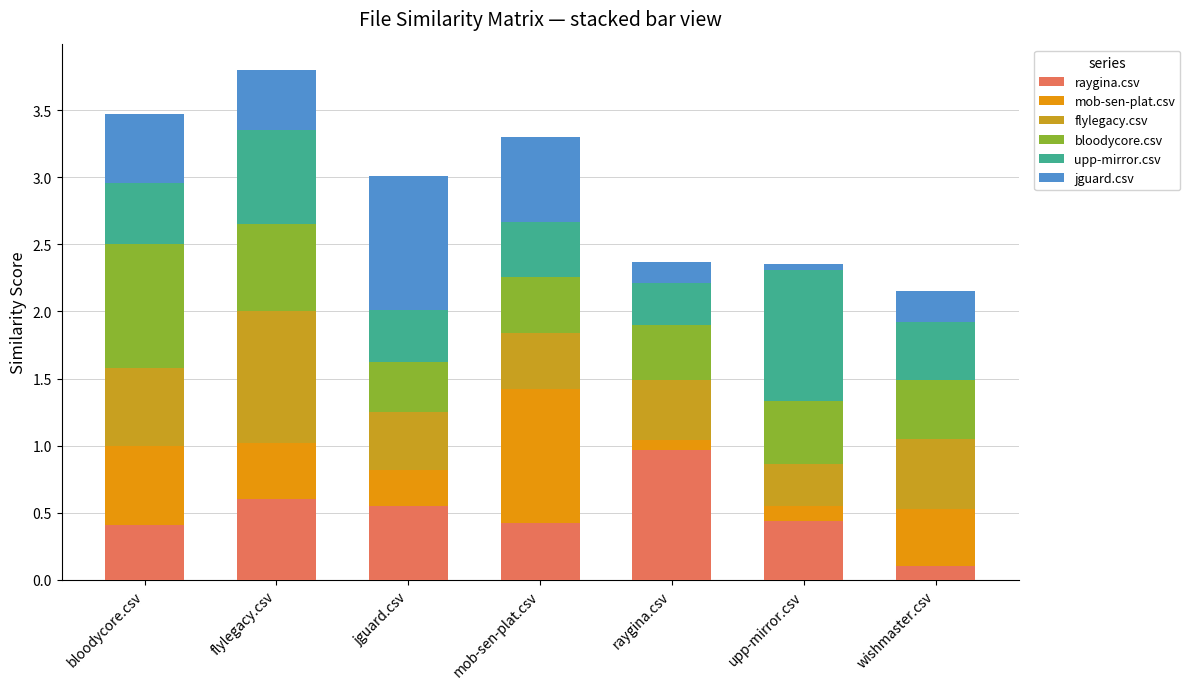

True or false: raygina.csv has a value of 1.0 at raygina.csv.

True